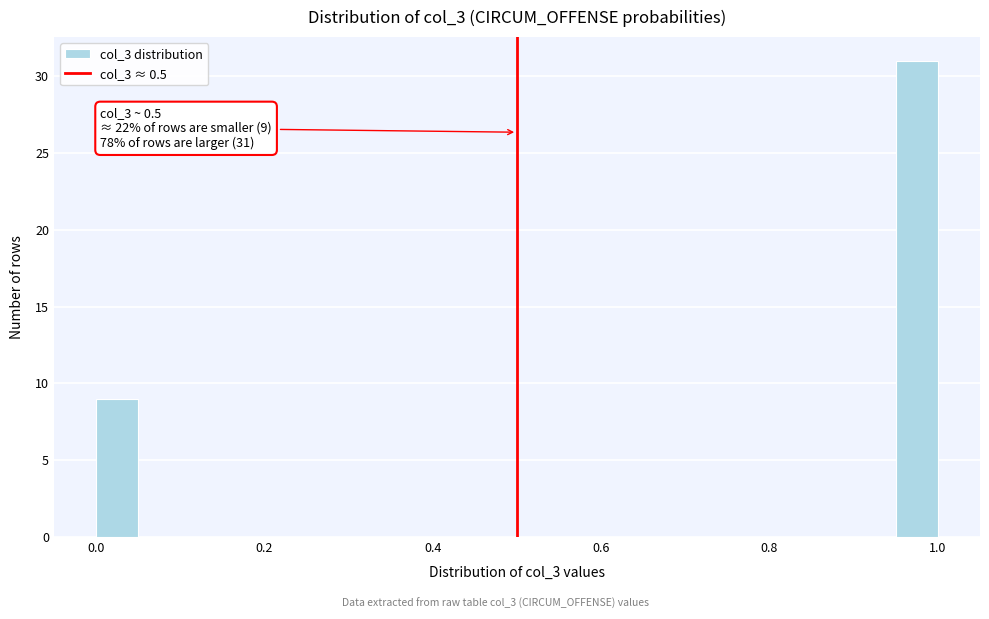

Around what value on the x-axis is the tallest bar? Give the approximate position of its centre, as read against the axis.

0.98